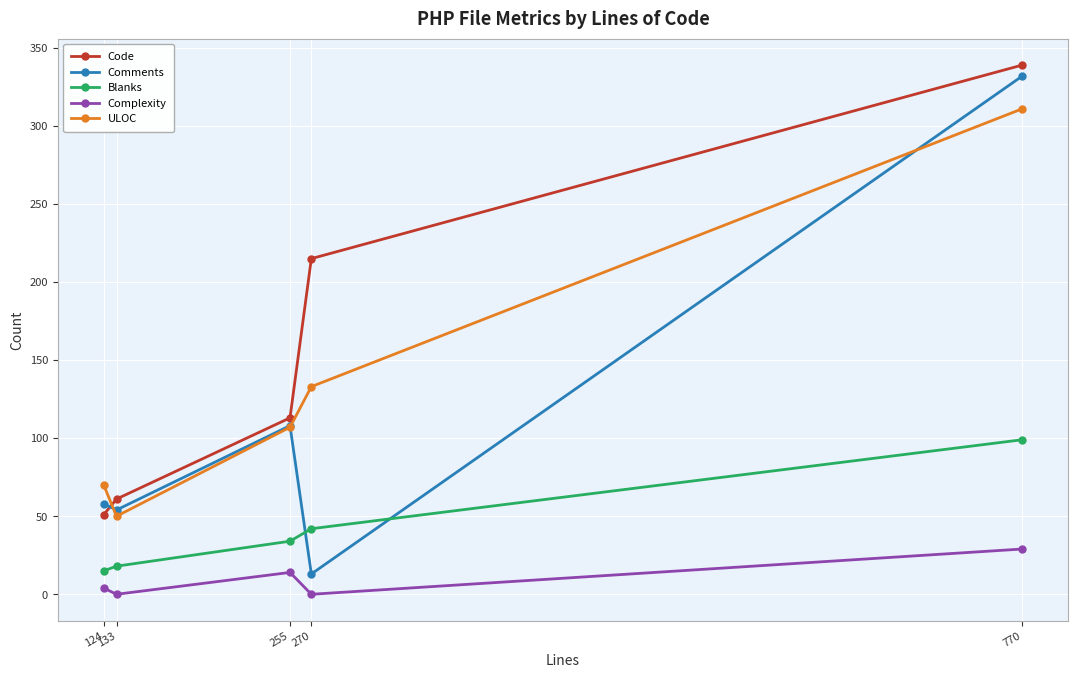

Reading left to right, transcribe all the data shown in this chart.

Code: 124=51	133=61	255=113	270=215	770=339
Comments: 124=58	133=54	255=108	270=13	770=332
Blanks: 124=15	133=18	255=34	270=42	770=99
Complexity: 124=4	133=0	255=14	270=0	770=29
ULOC: 124=70	133=50	255=107	270=133	770=311